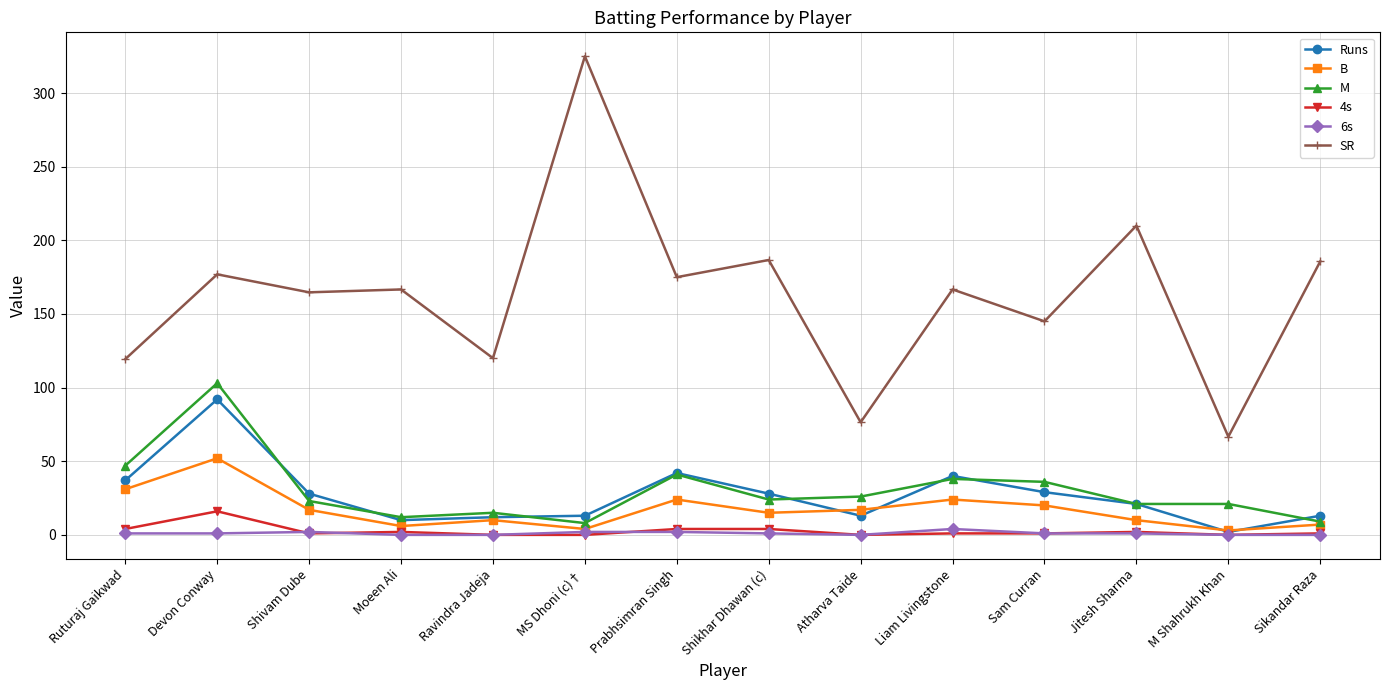

True or false: M has a value of 23.0 at Shivam Dube.

True